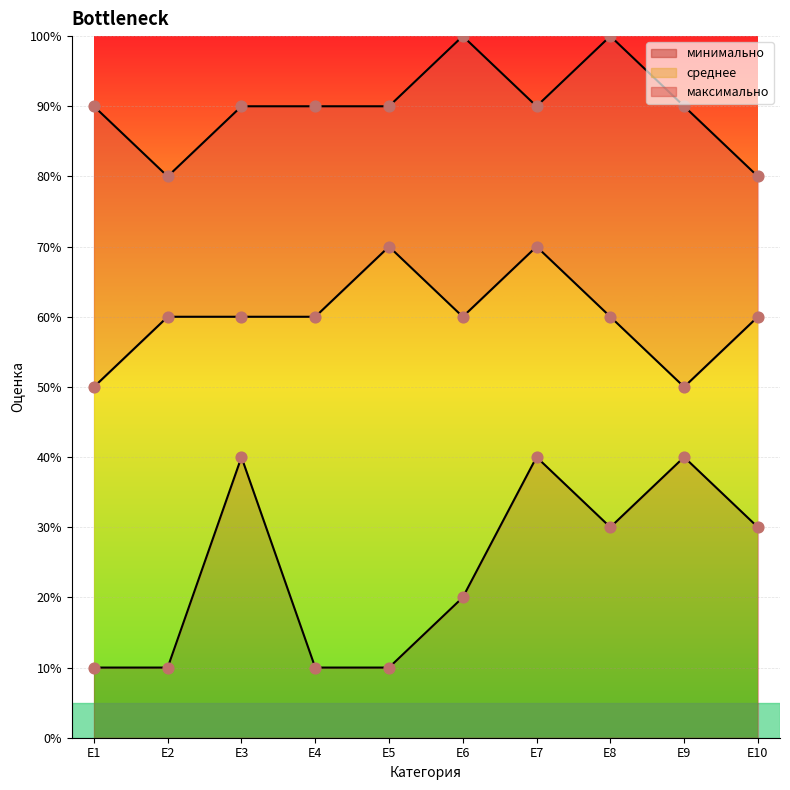

At which category is the sum across all series the highest?

E7